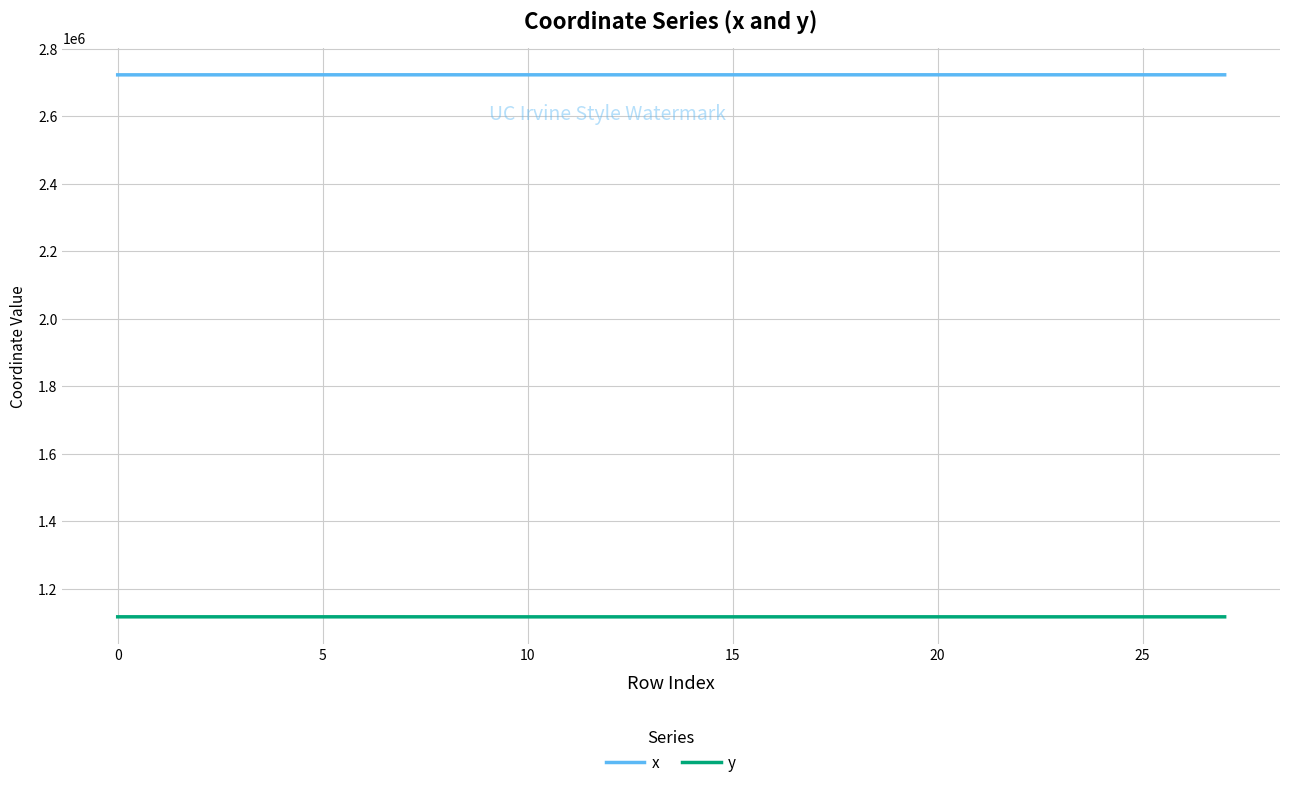

Count the number of categories in the chart.

28